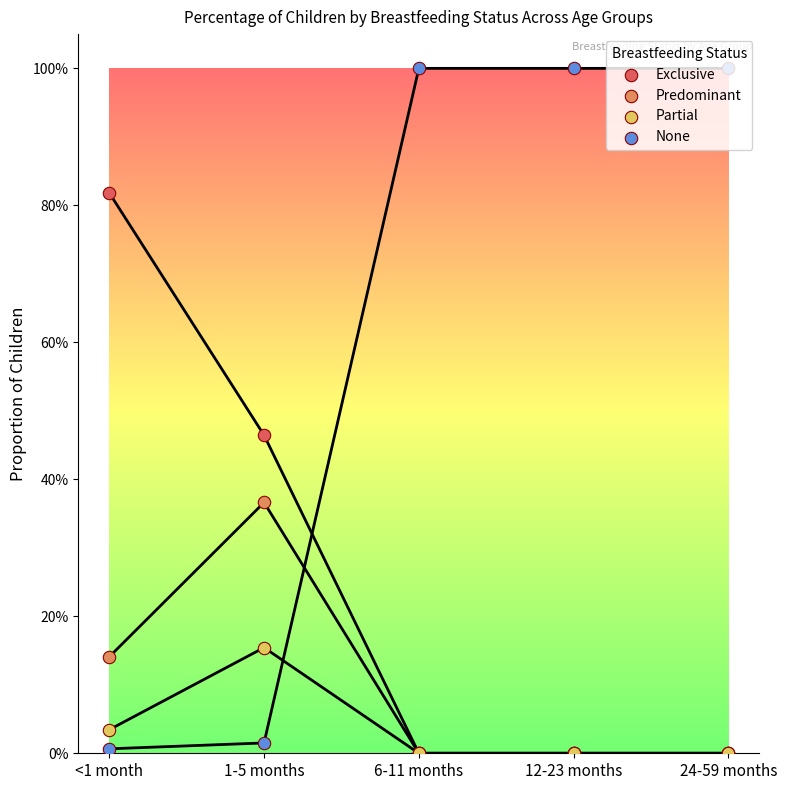

At which category is the sum across all series the highest?

<1 month